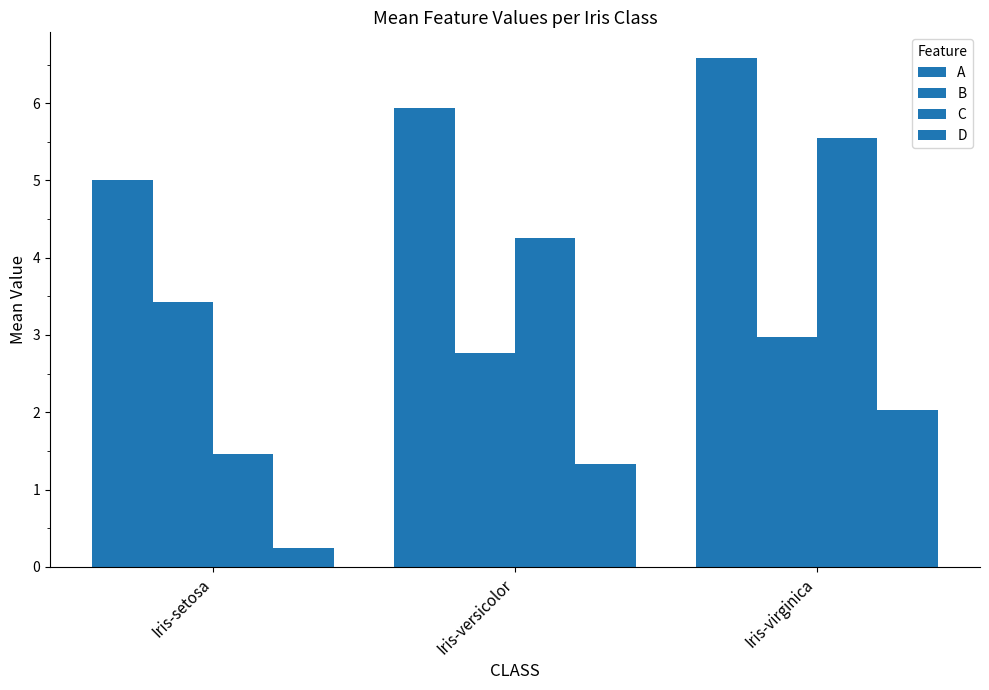

At which category is the sum across all series the highest?

Iris-virginica